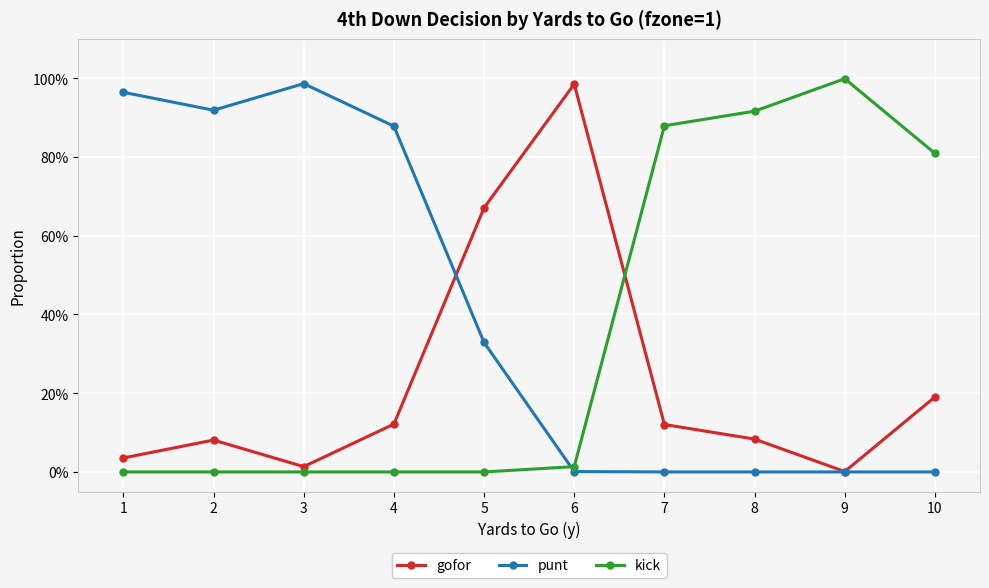

Is this an area chart (filled region under the line)?

No